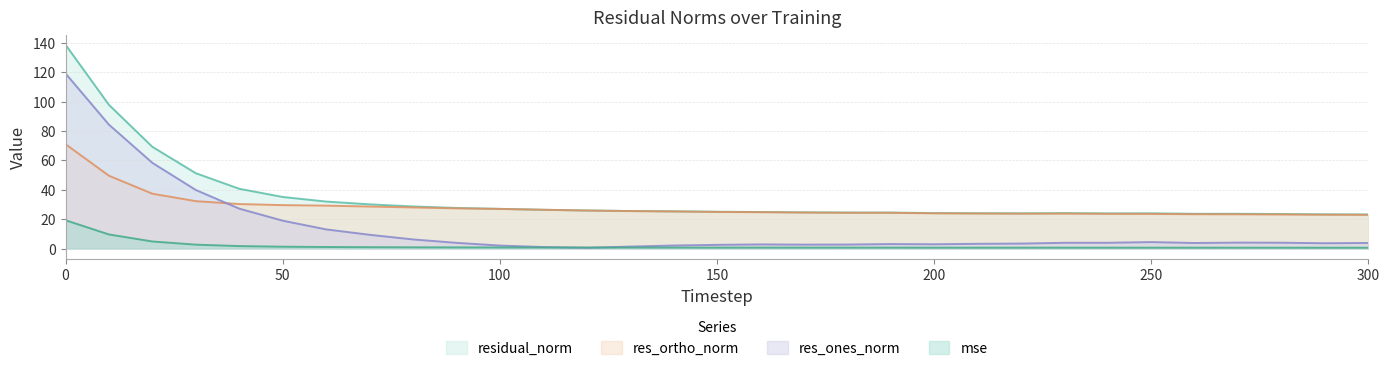

Which series has the largest range (max minus min)?

res_ones_norm